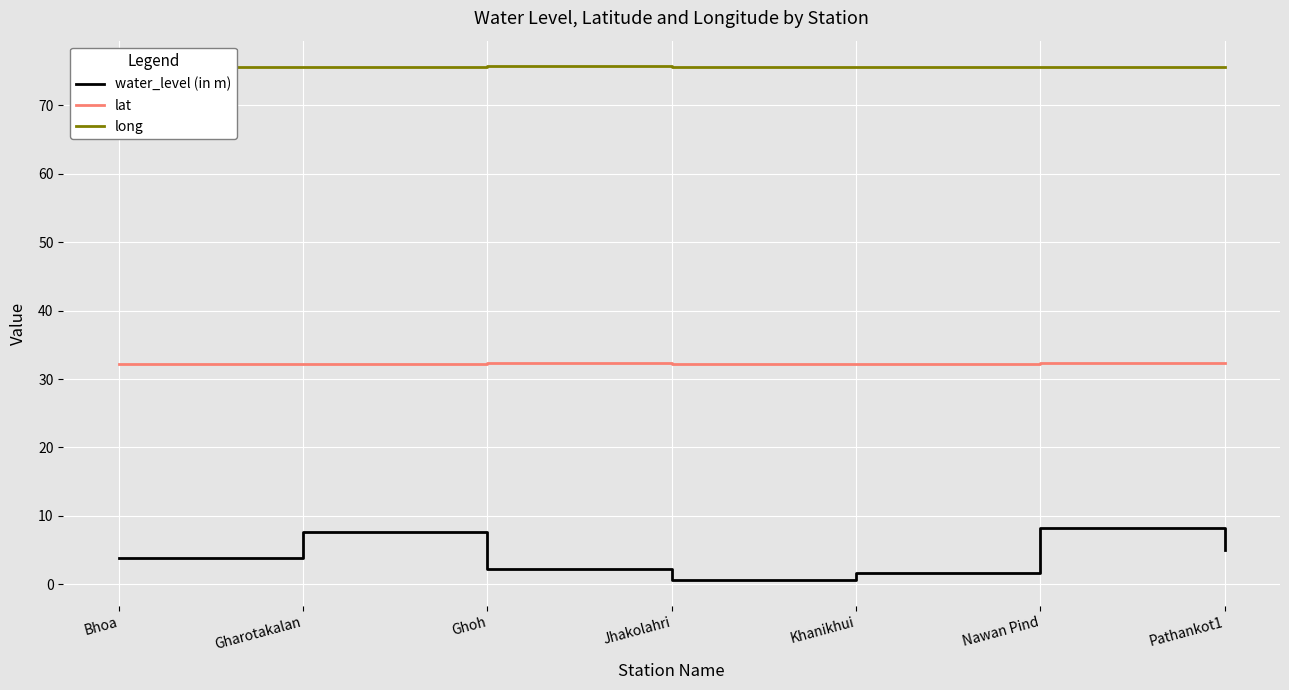

In long, how many points are higher than both neighbors (excluding endpoints)?

1